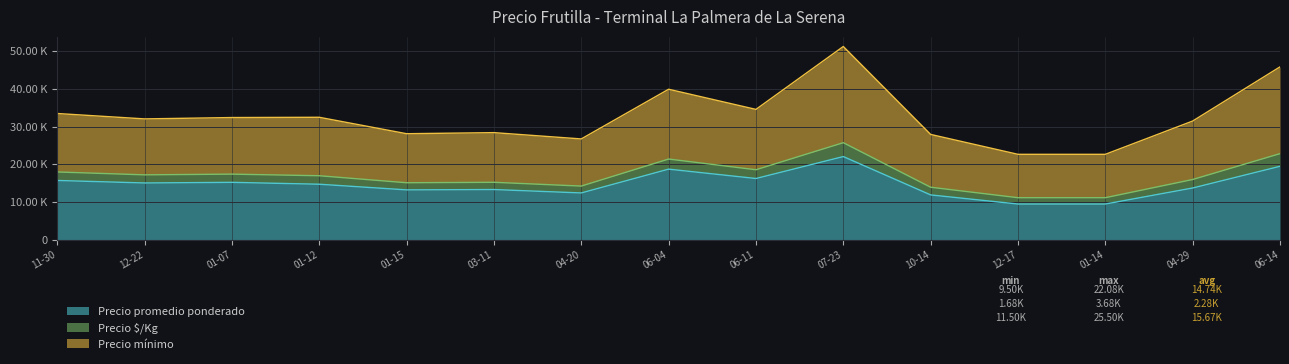

In Precio promedio ponderado, how many points are lower than both neighbors (excluding endpoints)?

4